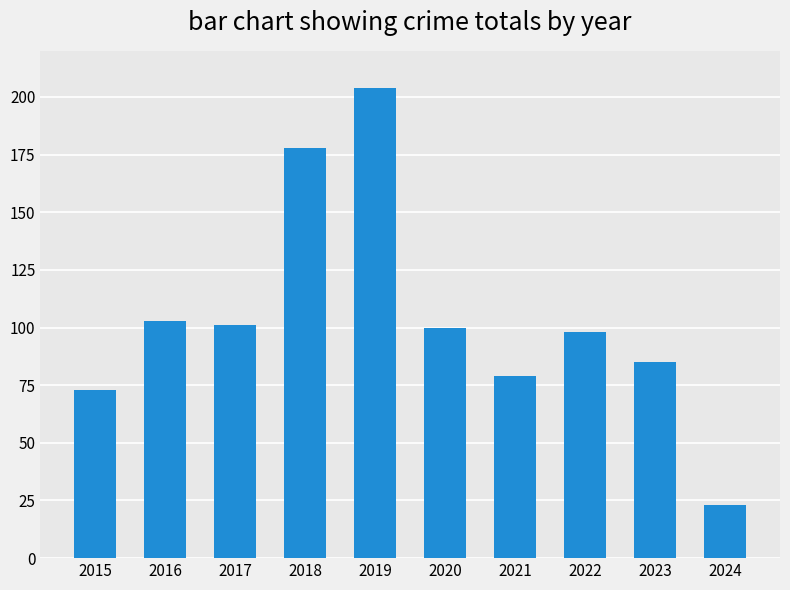

Where does the data first go above 100?

2016